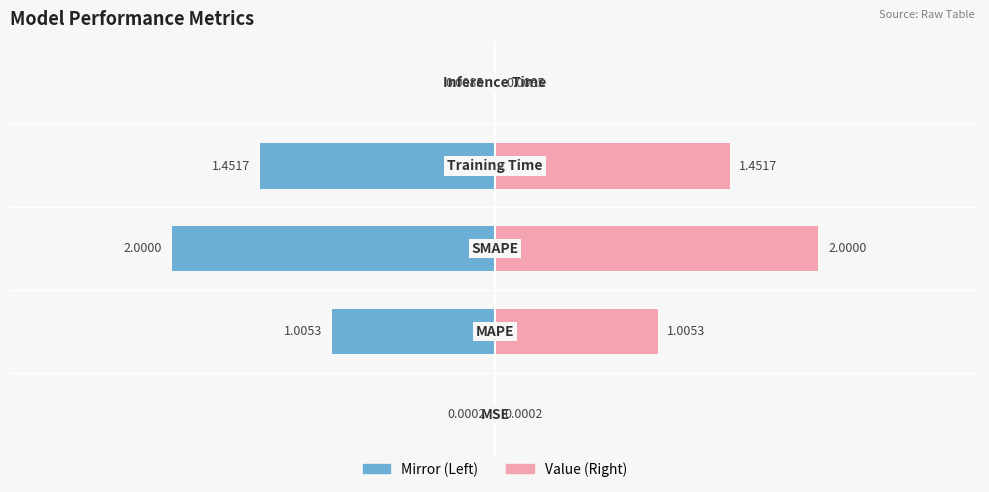

What is the sum of the Right (value) values at 3 and 2?

3.5